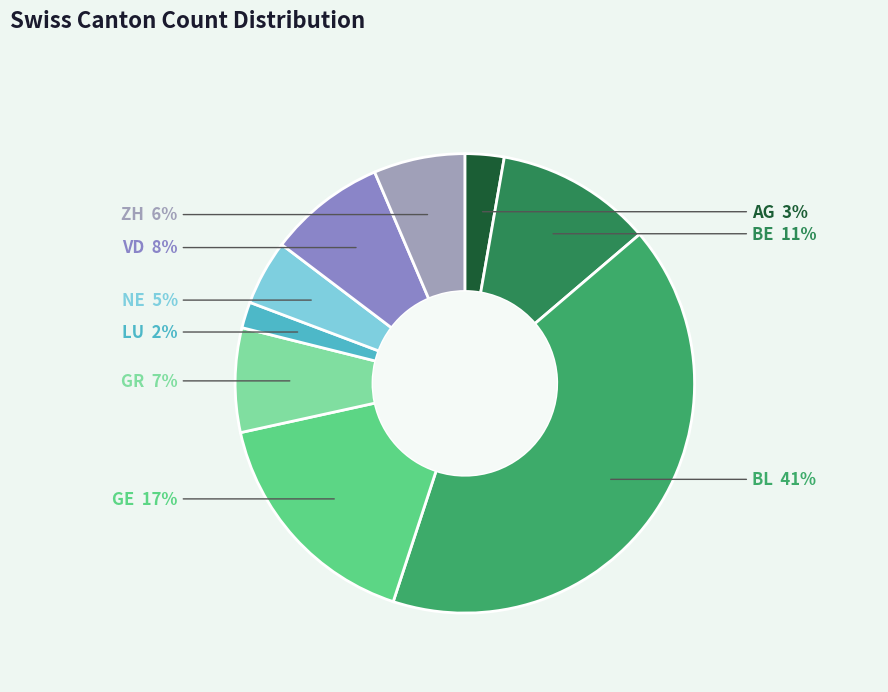

How many slices are in this pie chart?

9